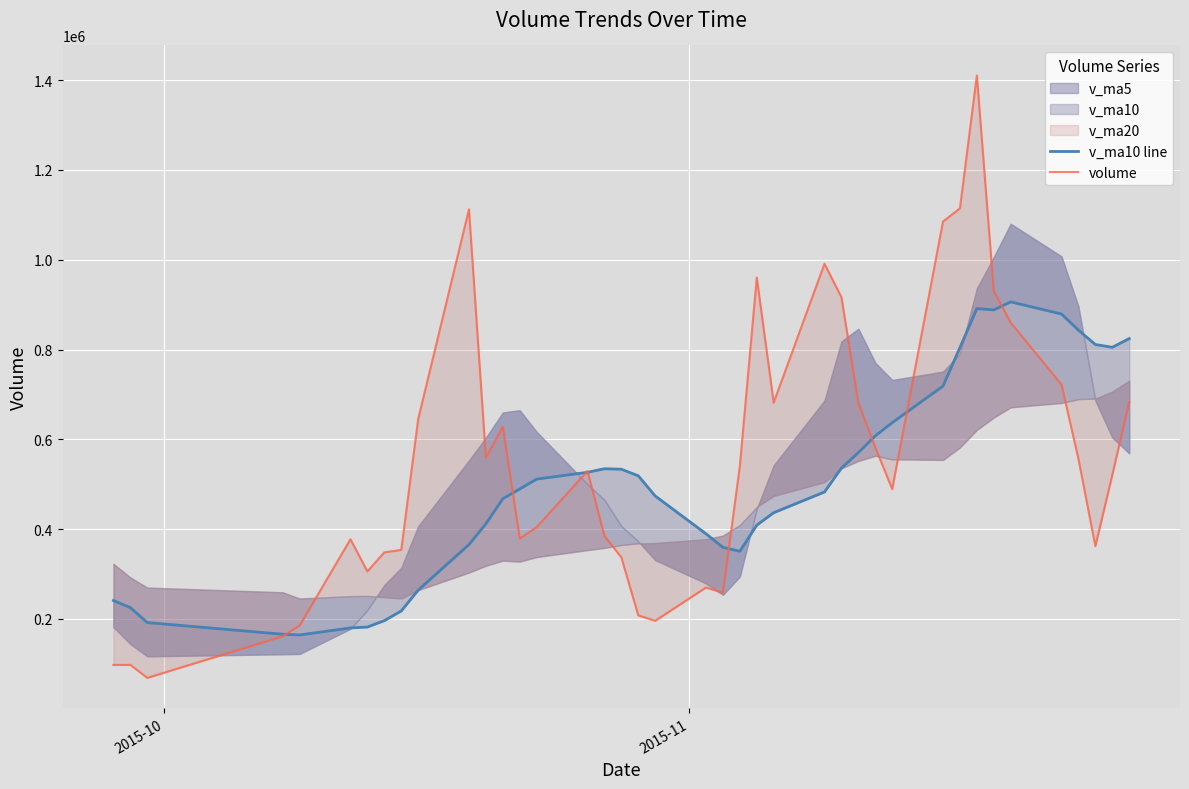

Is the value of v_ma10 line at 4 greater than the value of volume at 25?

No